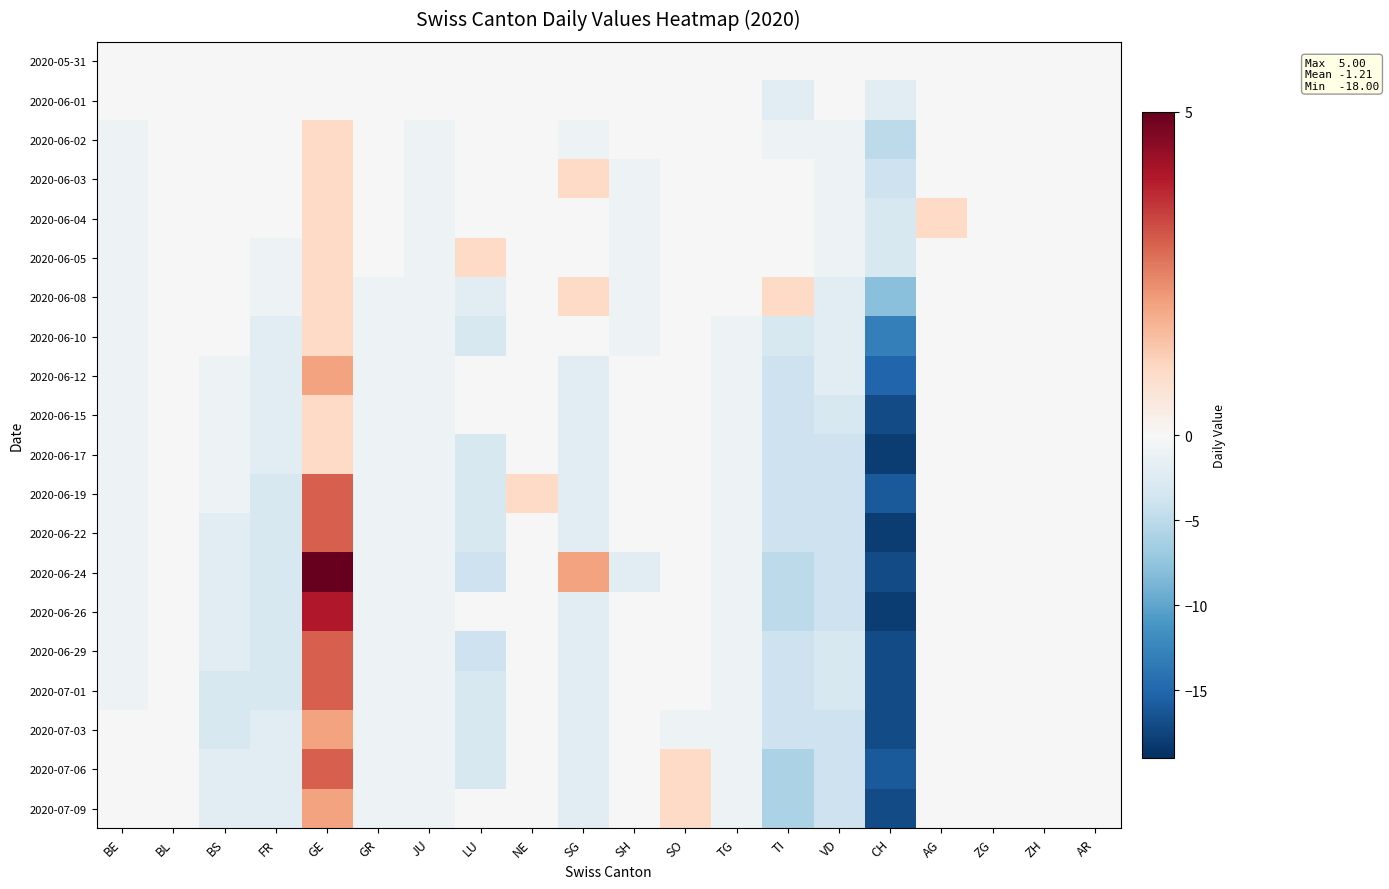

How many series are shown in this chart?

20